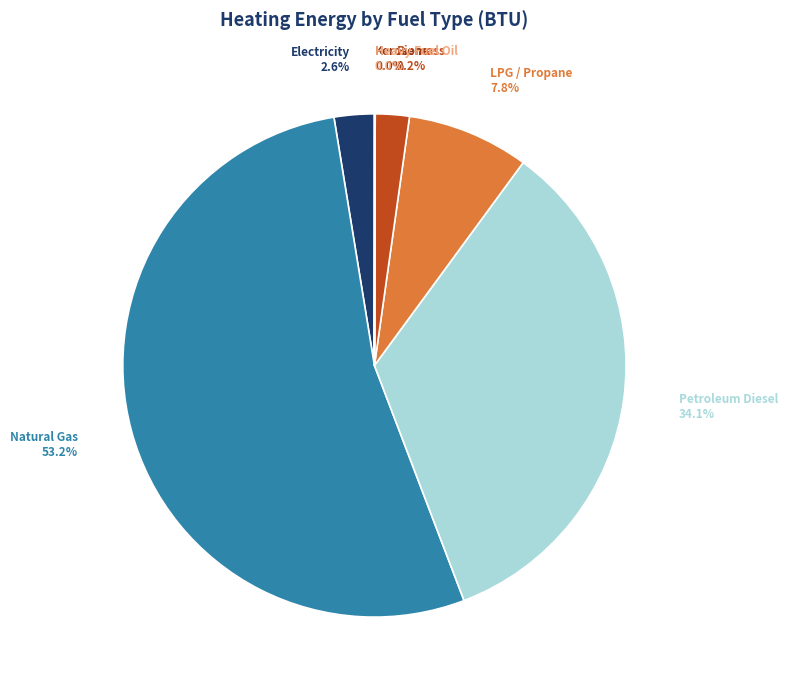

What is the ratio of the value at Electricity to the value at LPG / Propane?

0.3